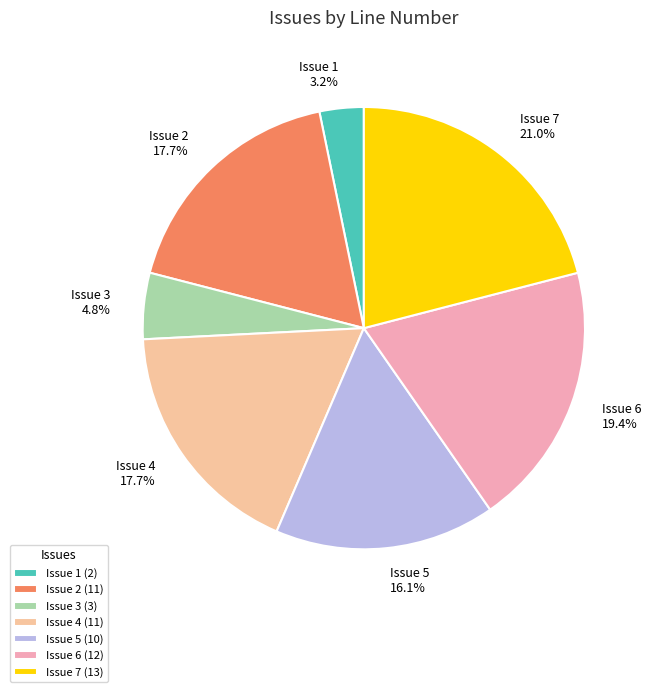

Does Issue 3 represent more than half of the total?

No